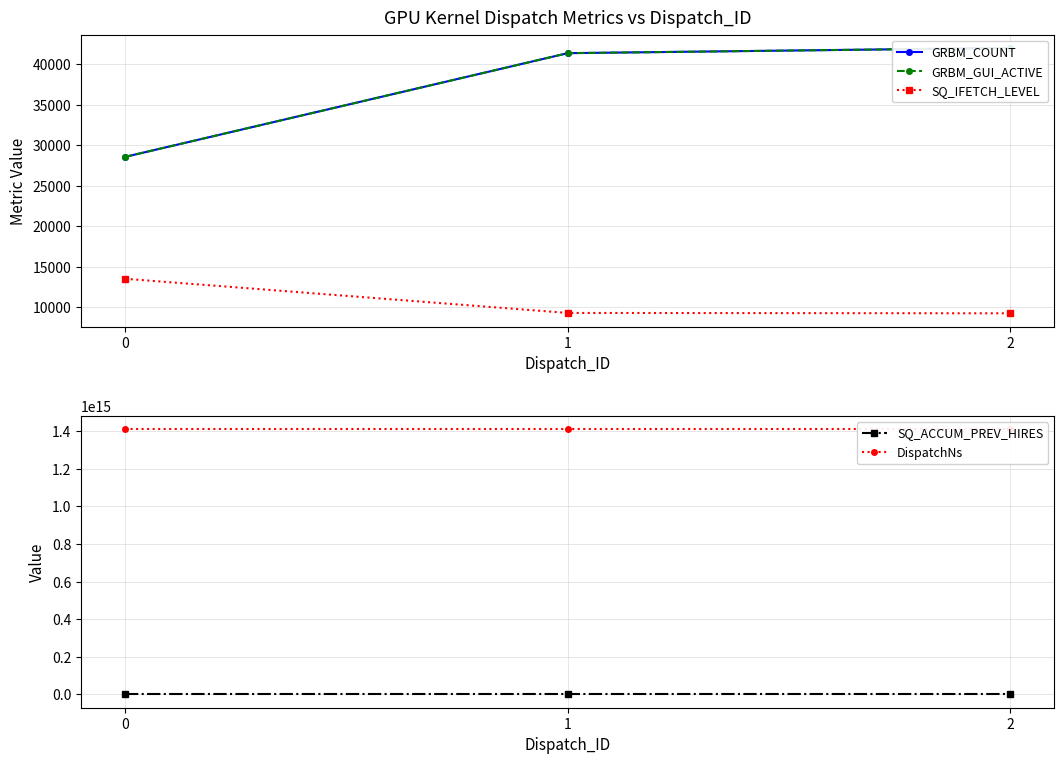

What is the sum of all GRBM_COUNT values?

111967